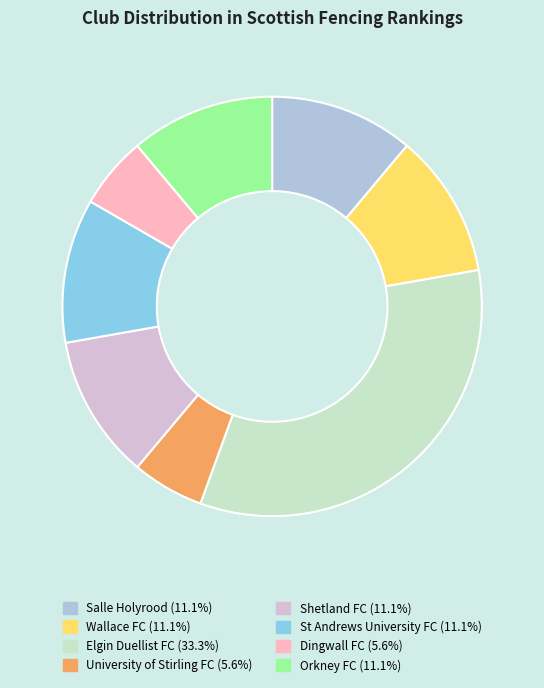

Which has a higher value, Elgin Duellist FC or Shetland FC?

Elgin Duellist FC